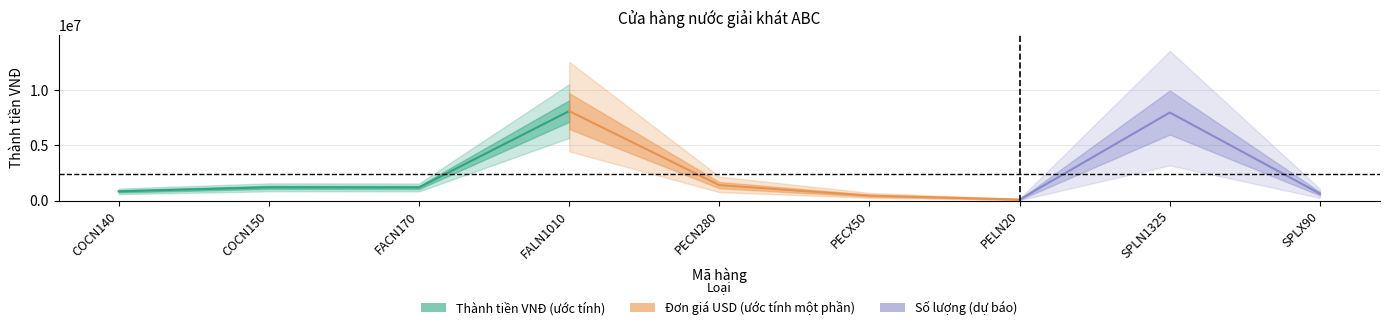

What position from the left is SPLN1325?

8